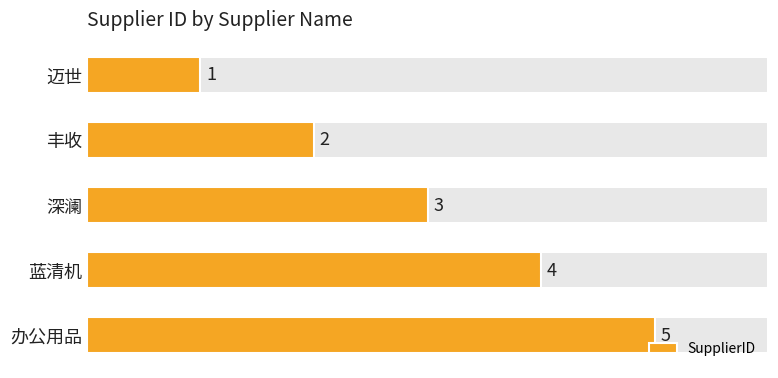

Which has a higher value, 办公用品 or 迈世?

办公用品